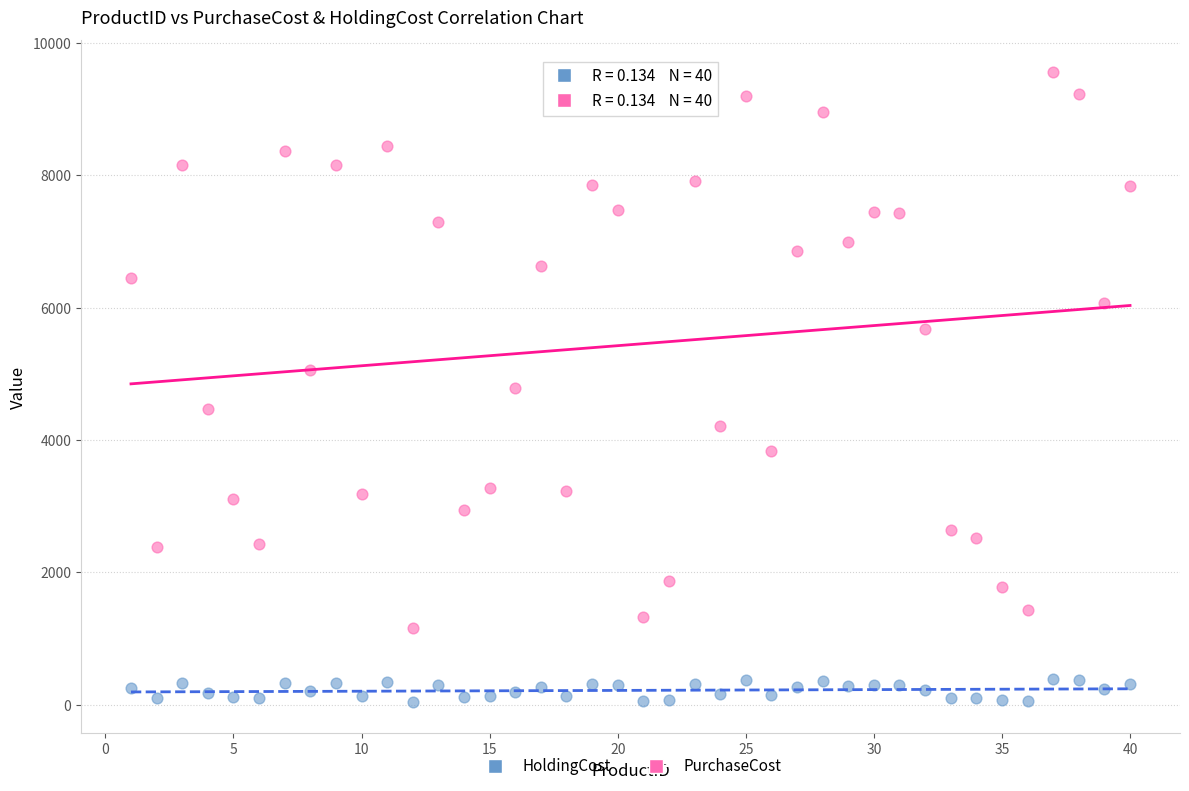

Which series has the largest Y range (max minus min)?

PurchaseCost